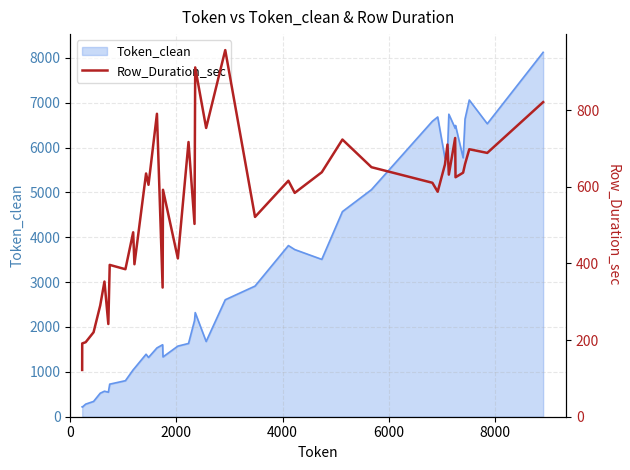

Reading right to left, extract all data points from this chart.

820.8	688.2	697.8	658.9	636.6	624.7	727.1	631.5	710.0	658.2	586.9	610.3	651.0	723.1	637.8	583.9	615.6	521.2	956.4	753.3	911.2	503.0	716.6	412.9	592.0	337.0	790.3	605.0	634.6	397.8	481.2	384.8	396.1	241.9	352.6	290.1	220.3	194.4	191.2	122.0